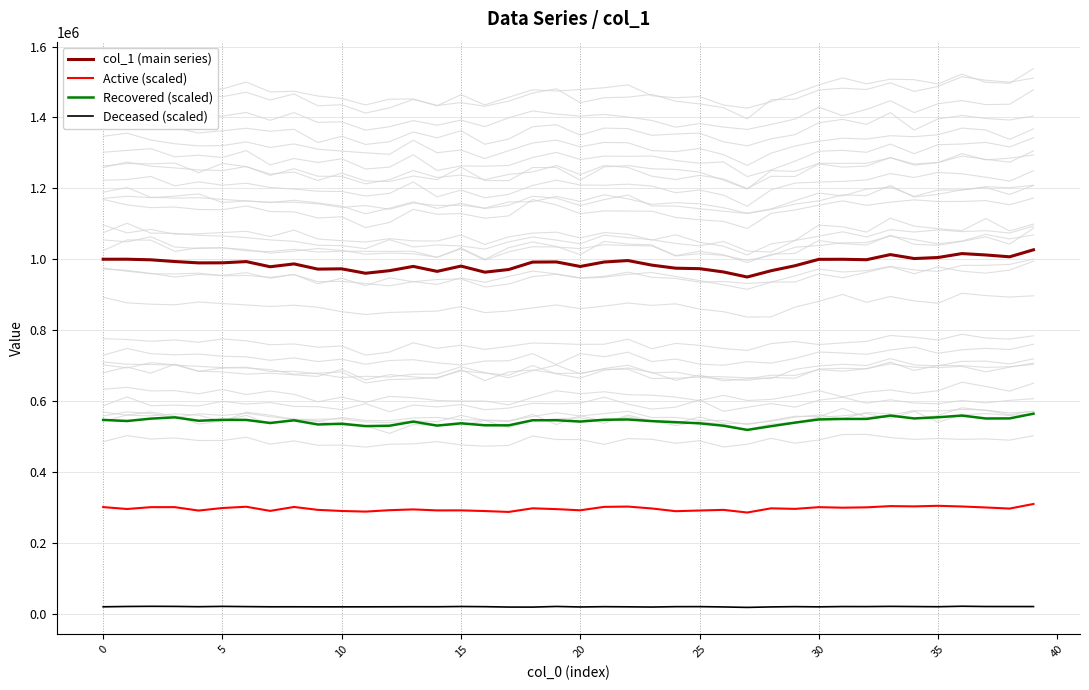

Reading right to left, list all the values displayed in this chart.

col_1 (main series): 1026642.6	1006833.1	1012063.1	1015948.2	1004861.1	1001968.7	1013126.9	998655.4	999874.1	999689.2	981626.9	967556.0	949854.1	964140.4	973402.6	974703.6	983356.9	996258.0	992136.4	979576.3	992355.0	991944.2	970983.3	963489.1	980687.7	965744.8	979795.8	967681.3	960460.9	972928.1	972107.7	986810.1	978793.1	993331.4	989892.6	989691.0	993520.0	998372.1	1000037.9	1000000.0
Active (scaled): 309516.7	296541.3	299625.2	302426.5	304328.4	302714.9	303480.7	299997.3	299034.9	300482.9	295668.0	297224.8	285381.4	292881.4	291071.6	289134.1	296834.5	302151.3	301349.2	291666.3	294994.8	297249.6	287053.9	289554.8	291444.3	291339.7	294166.7	291979.4	287971.0	289763.4	292889.4	301060.7	290009.0	301682.4	298089.9	290926.1	300556.6	300504.3	295343.7	300701.4
Recovered (scaled): 564221.1	550940.2	550708.3	558965.0	554133.1	550871.3	558808.9	549430.4	549369.9	548000.5	538979.1	528960.5	518484.2	530308.3	537044.9	540257.6	543299.6	547866.8	547099.1	542024.7	545767.9	545653.9	531345.4	531528.5	537111.0	530634.7	541863.8	530220.4	529218.6	535912.6	533788.4	545502.8	538039.5	546577.8	546956.4	544311.8	553915.0	550270.4	543562.2	546689.9
Deceased (scaled): 20066.2	20123.0	20162.0	20917.3	19610.7	20099.2	20552.2	19965.5	20089.2	19254.3	19828.4	19078.0	17701.6	18994.6	19847.6	19764.8	18766.1	19340.1	19730.3	18908.1	20314.3	18561.9	18677.2	19744.6	20209.1	19533.4	19597.4	19433.9	19294.4	19264.5	19290.9	19429.5	19407.3	19941.0	20543.2	19687.1	20479.8	20732.8	20300.7	19395.2